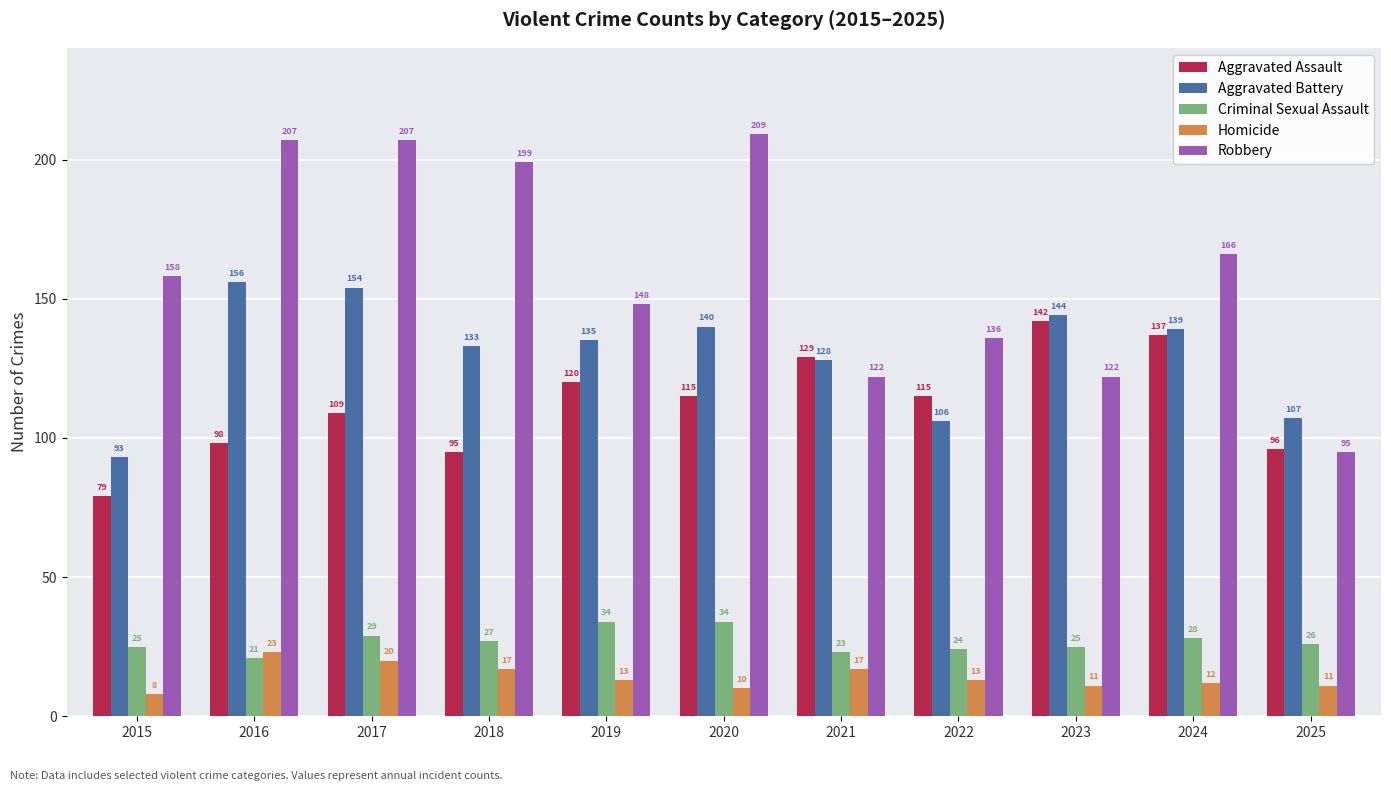

What is the difference between the Aggravated Assault values at 2015 and 2019?

41